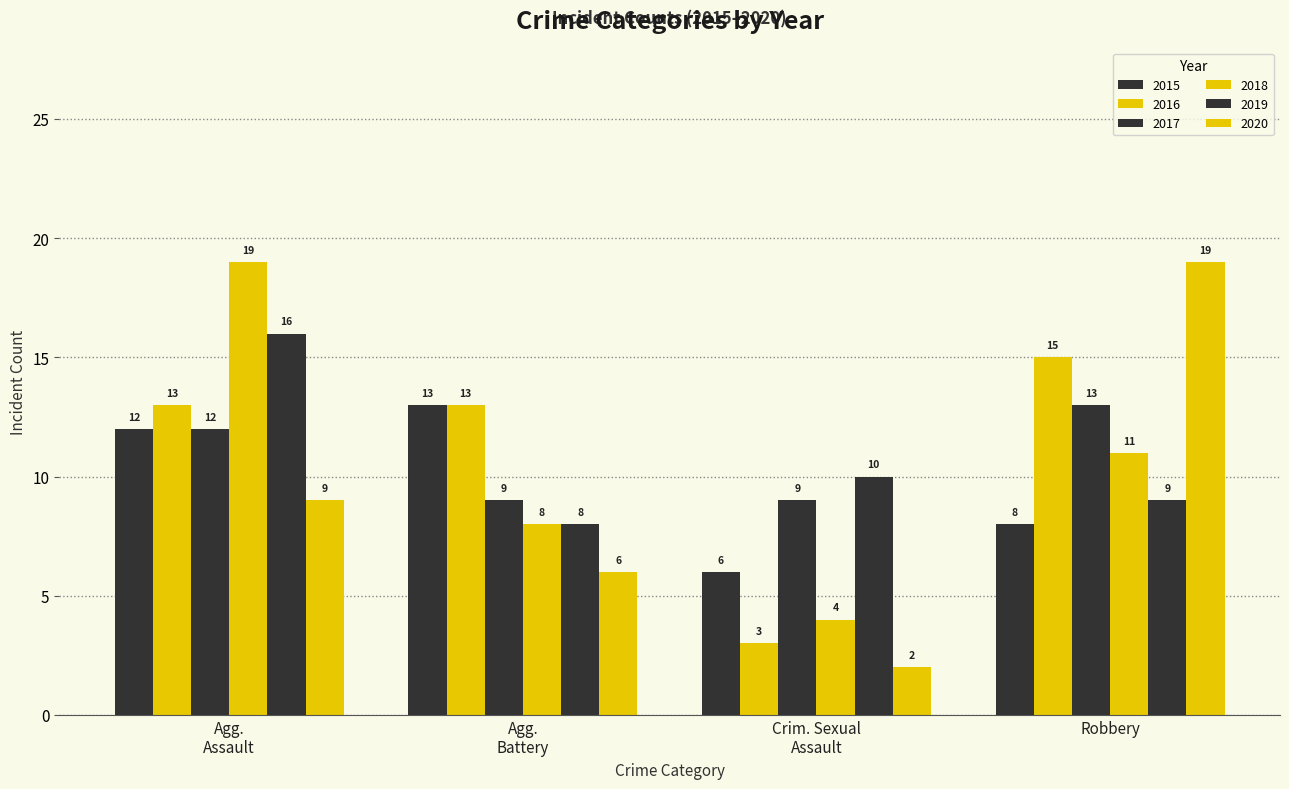

What is the label of the 3rd bar from the right?

Agg. Battery